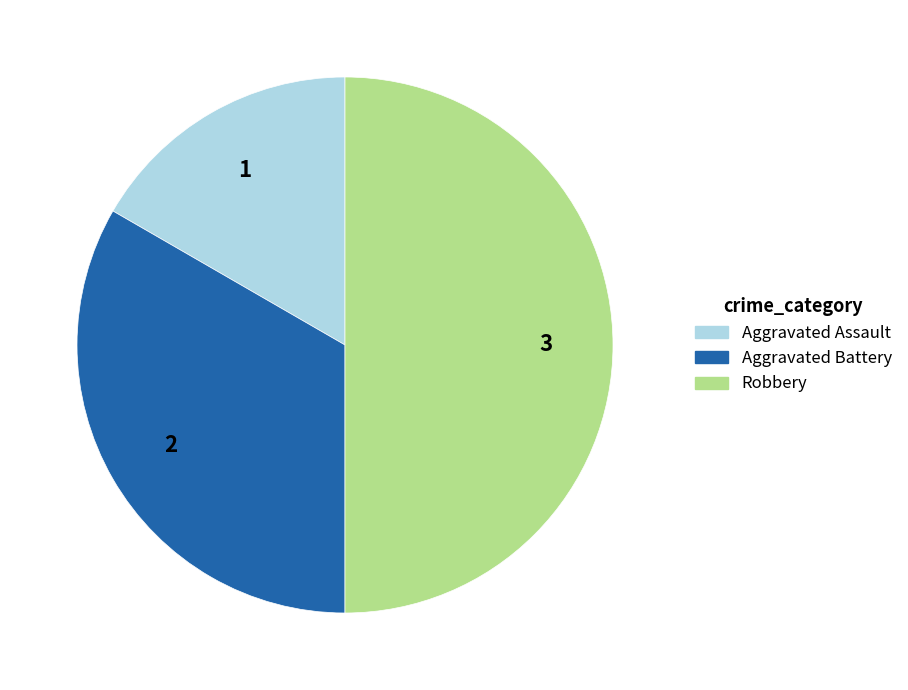

Rank the categories by value from lowest to highest.

Aggravated Assault, Aggravated Battery, Robbery